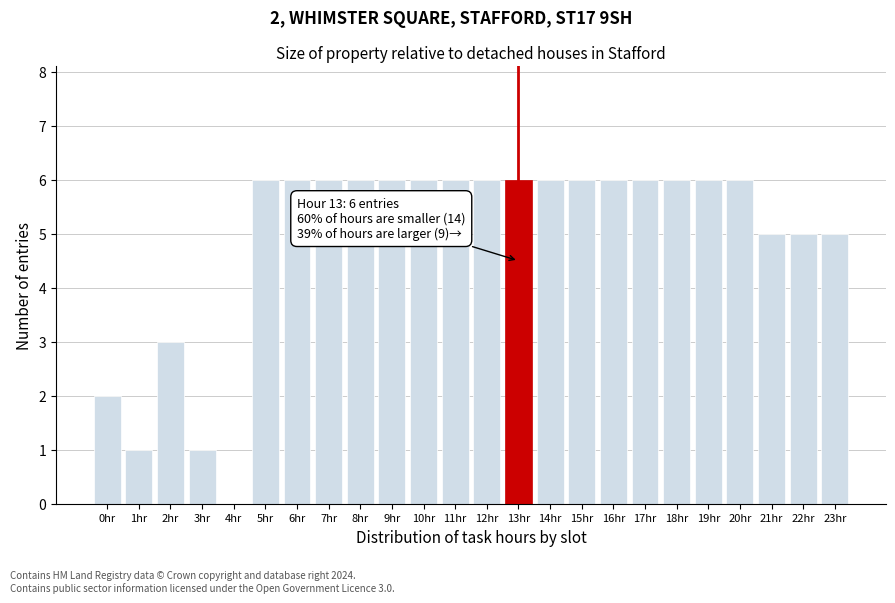

Reading right to left, what are all the values shown in this chart?

23hr=5	22hr=5	21hr=5	20hr=6	19hr=6	18hr=6	17hr=6	16hr=6	15hr=6	14hr=6	13hr=6	12hr=6	11hr=6	10hr=6	9hr=6	8hr=6	7hr=6	6hr=6	5hr=6	4hr=0	3hr=1	2hr=3	1hr=1	0hr=2